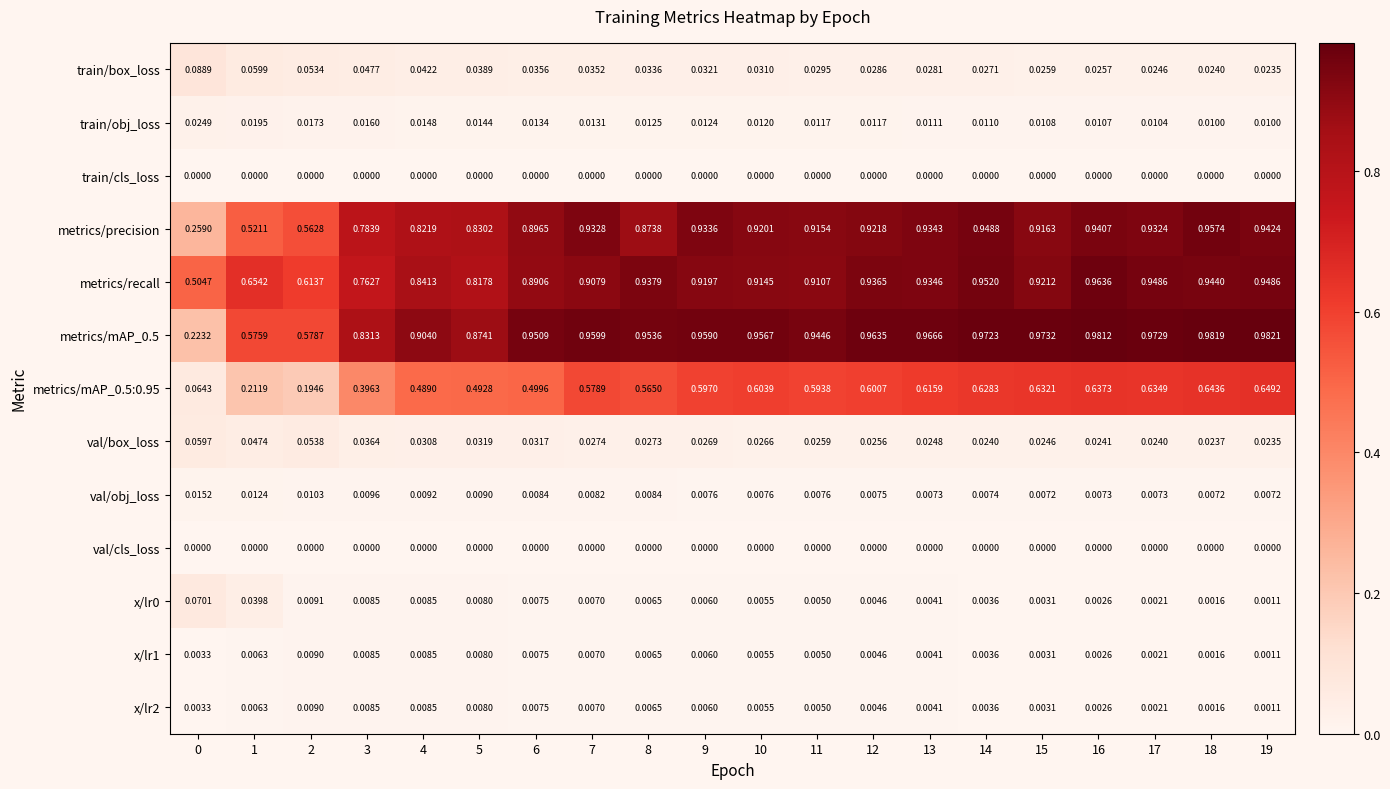

Which series changed the most between 10 and 16?

metrics/recall